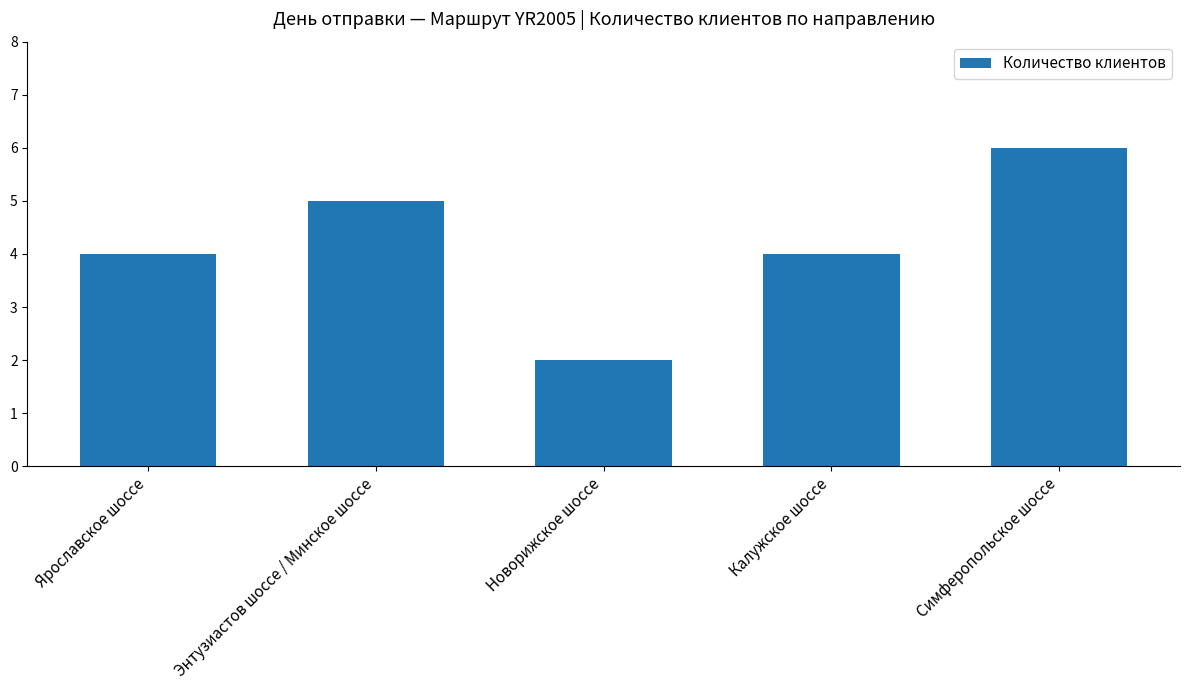

The chart shows a value of 6 at Симферопольское шоссе. True or false?

True